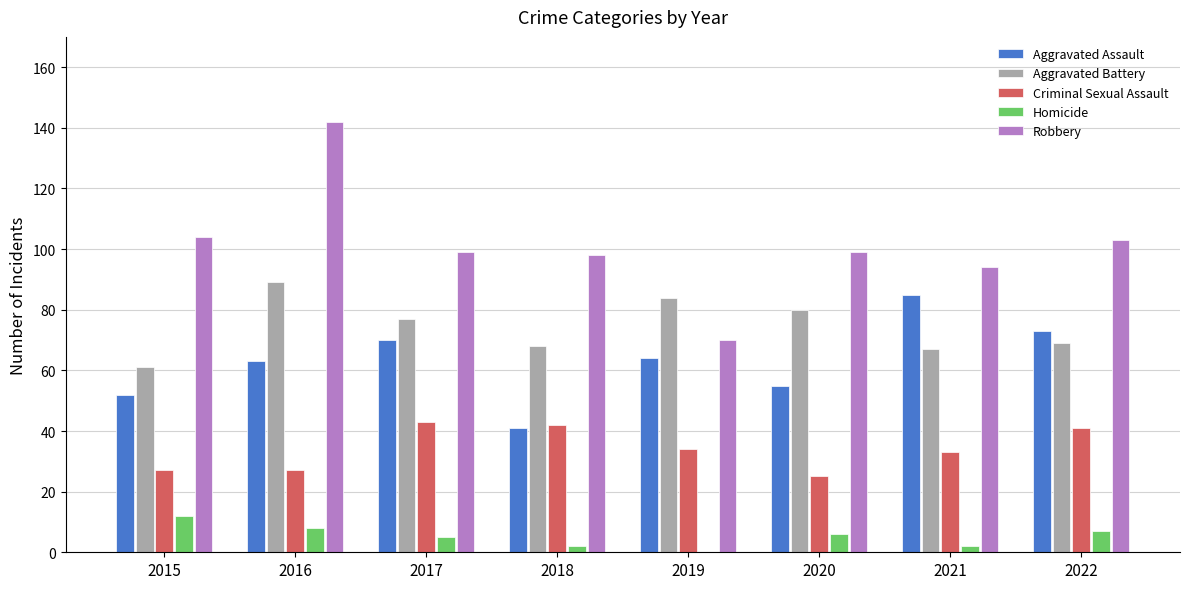

At which label does Aggravated Battery reach its peak?

2016